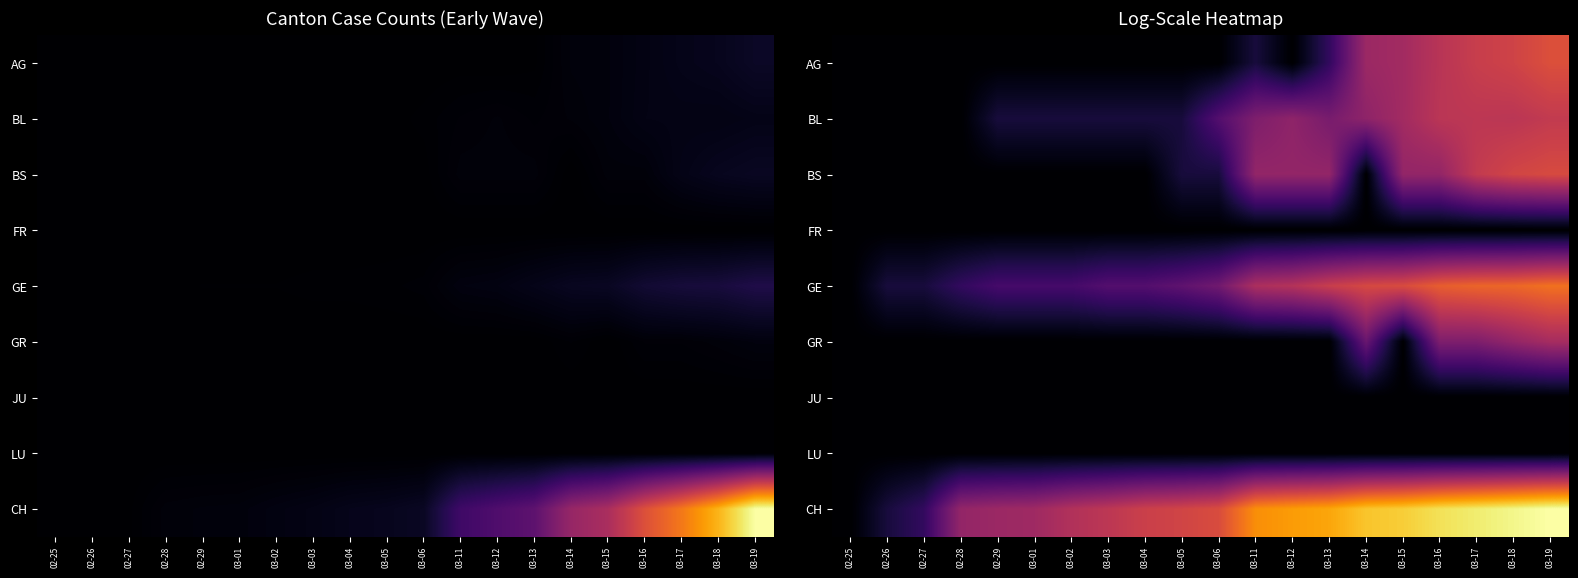

True or false: CH has a value of 4.8 at 03-03.

False